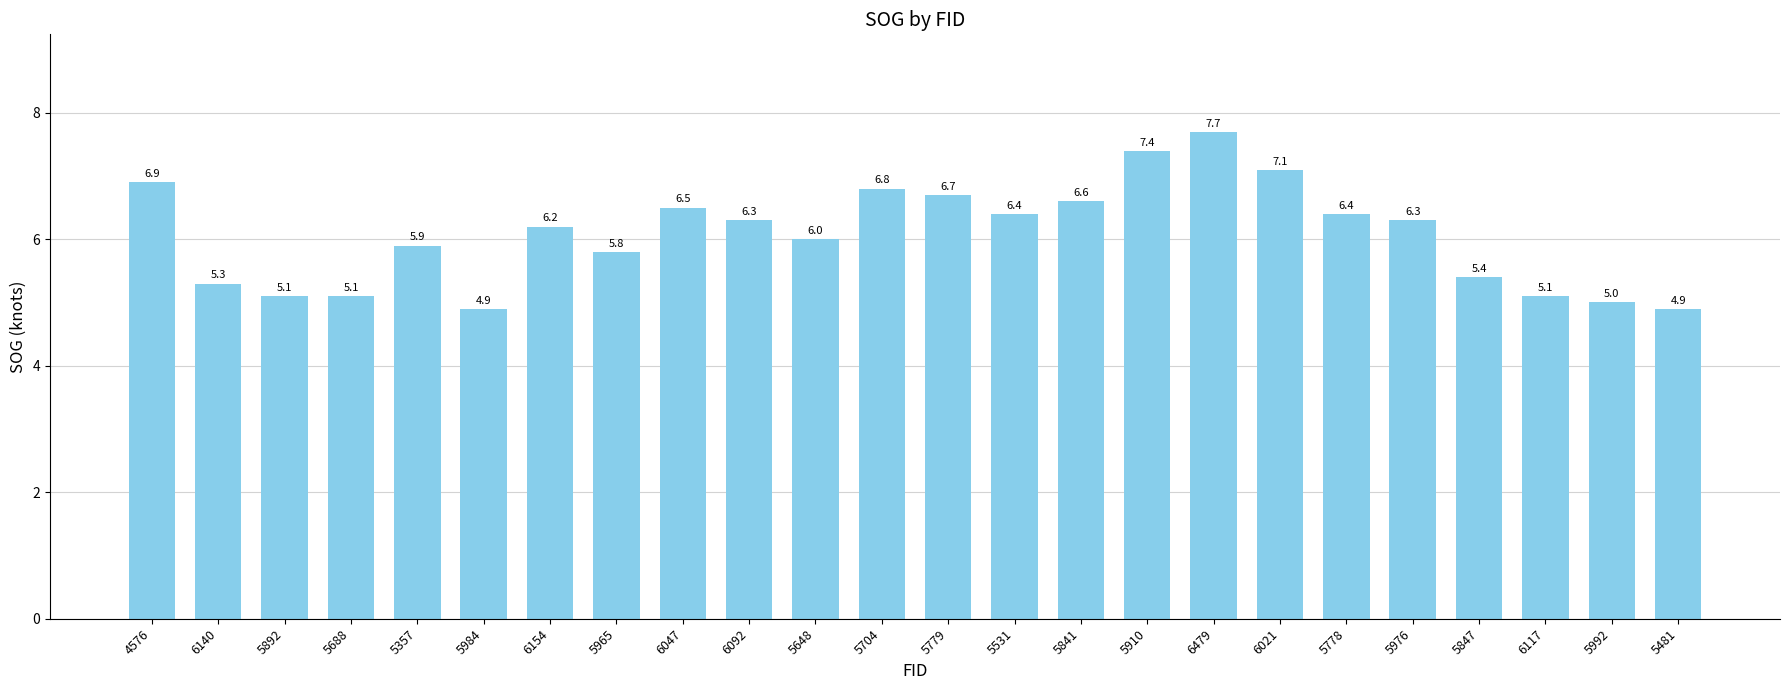

What position from the right is 5357?

20